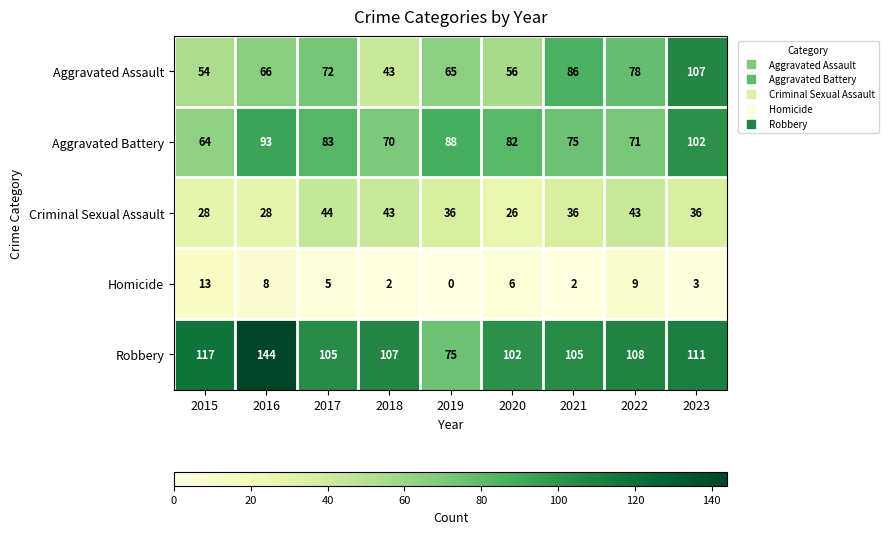

What is the sum of the Robbery values at 2020 and 2019?

177